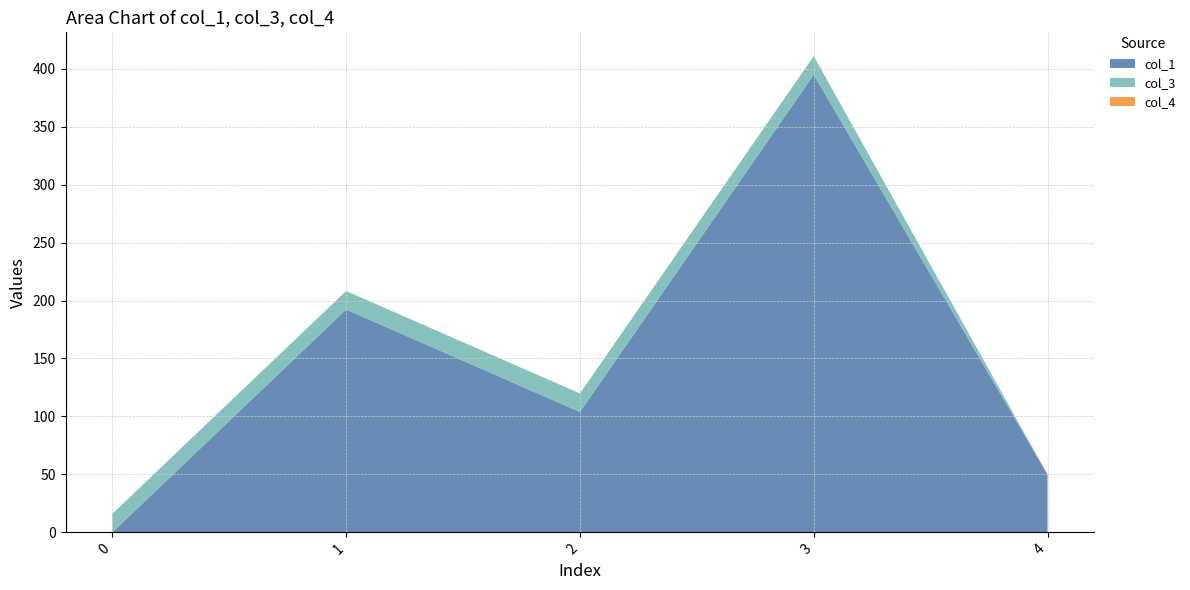

Reading left to right, what are all the values shown in this chart?

col_1: 0=0.0	1=192.2	2=103.9	3=394.9	4=49.9
col_3: 0=16.0	1=16.0	2=16.0	3=16.0	4=0.0
col_4: 0=0.0	1=0.0	2=0.0	3=0.0	4=0.0